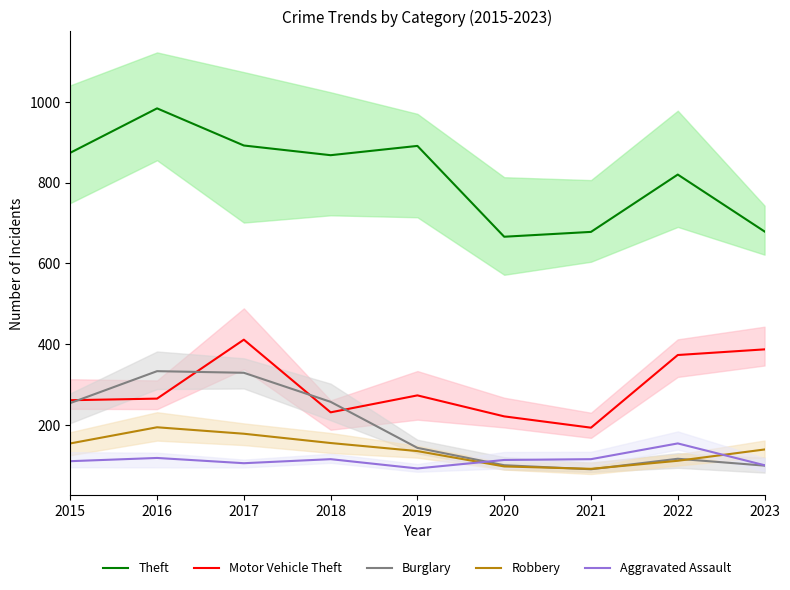

At which category is the sum across all series the highest?

2017